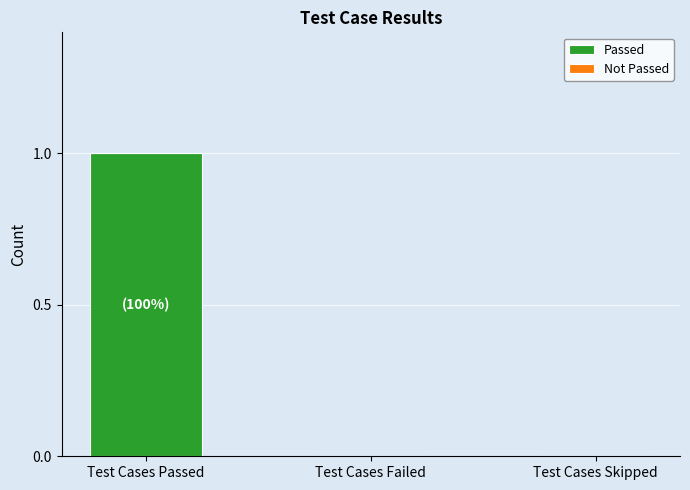

At which category does the chart reach its peak across all series?

Test Cases Passed